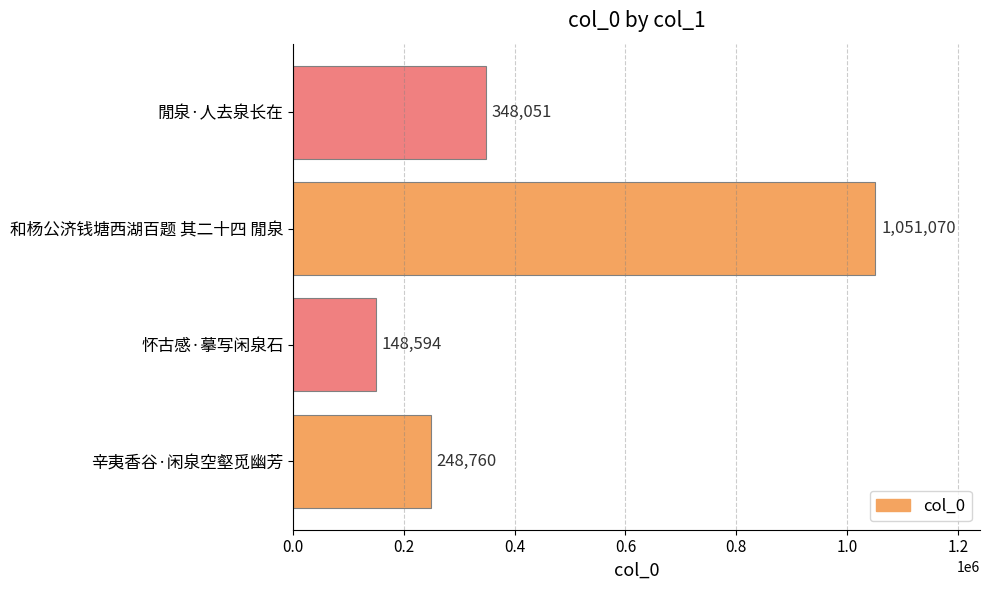

How many values are below 348051?

2